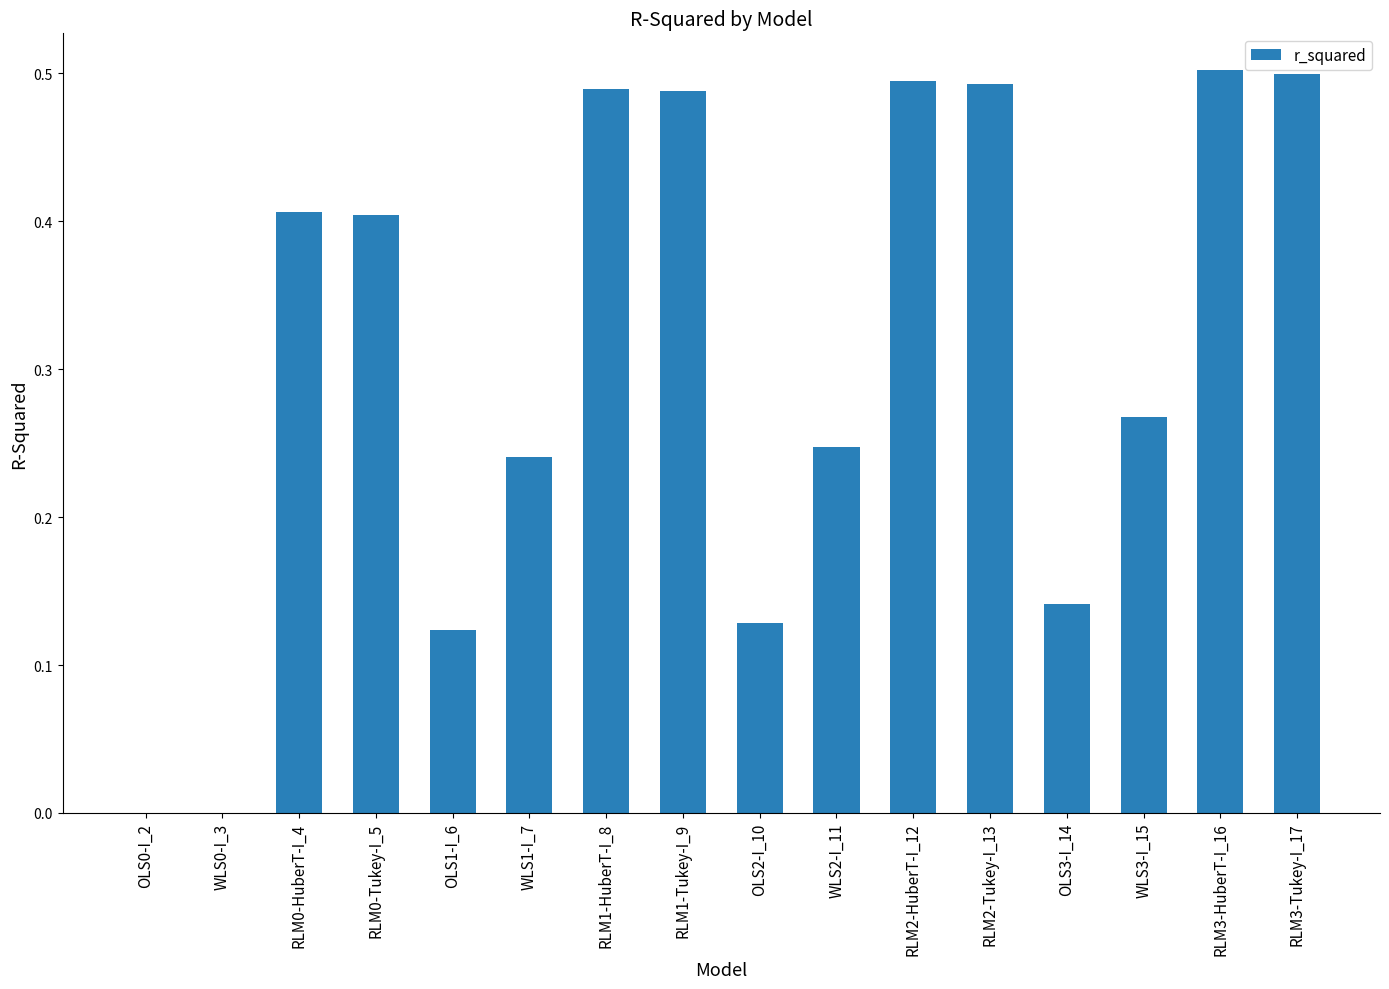

Is it true that the value at RLM1-Tukey-I_9 is 0.3?

False